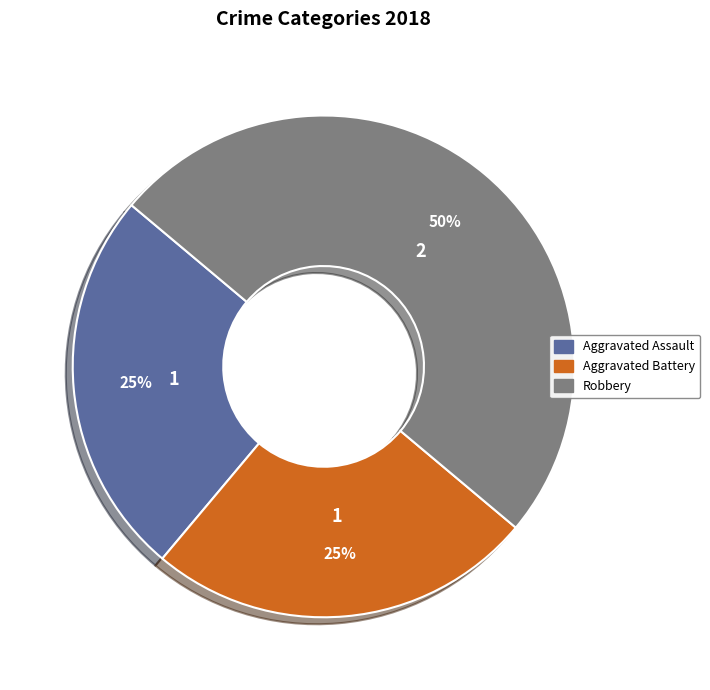

Do Robbery and Aggravated Assault together represent more than half of the pie?

Yes